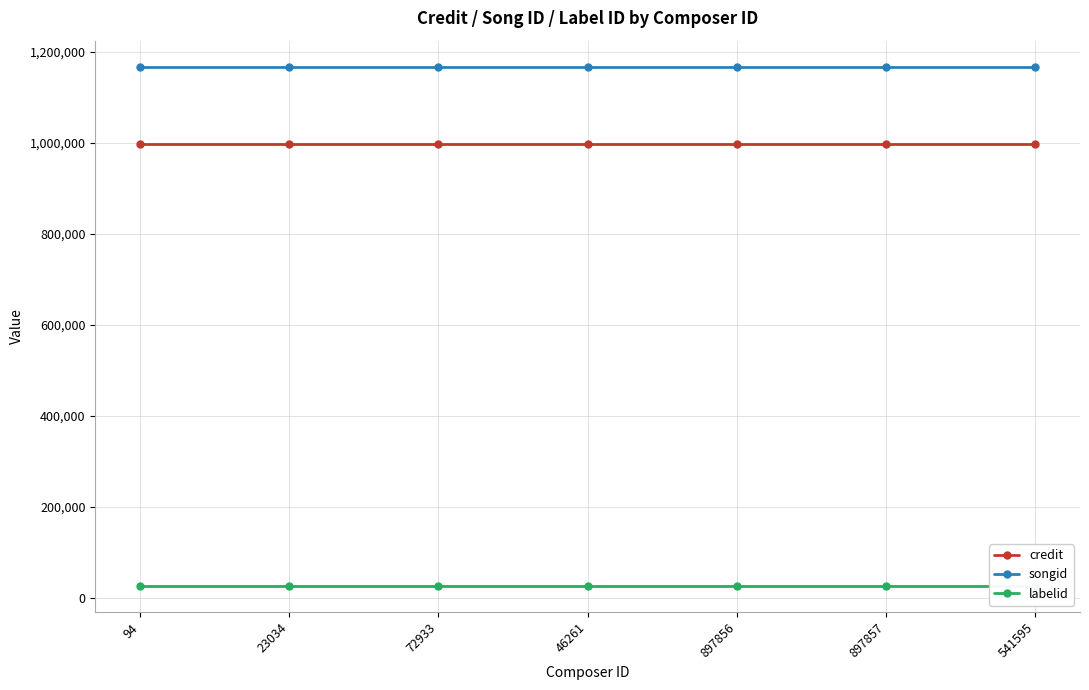

What is the difference between the highest and lowest values at 94?

1141248